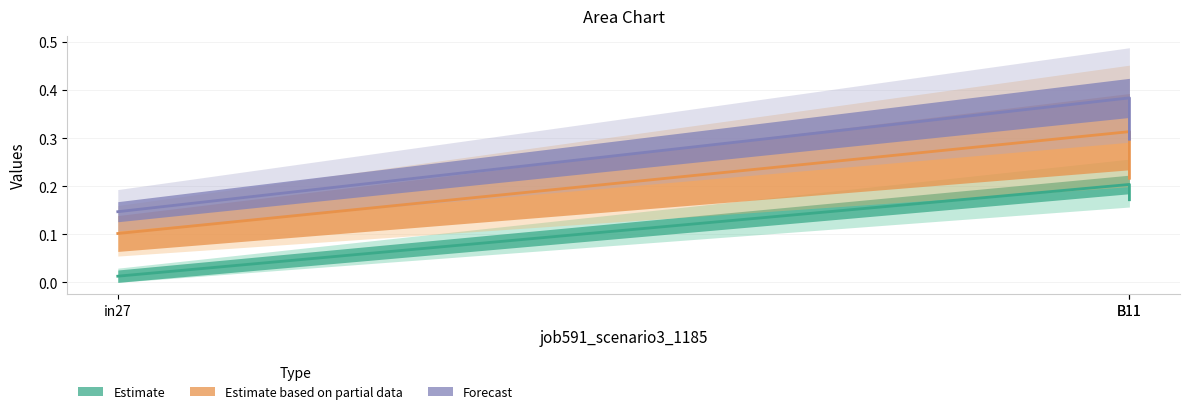

How many series are shown in this chart?

3